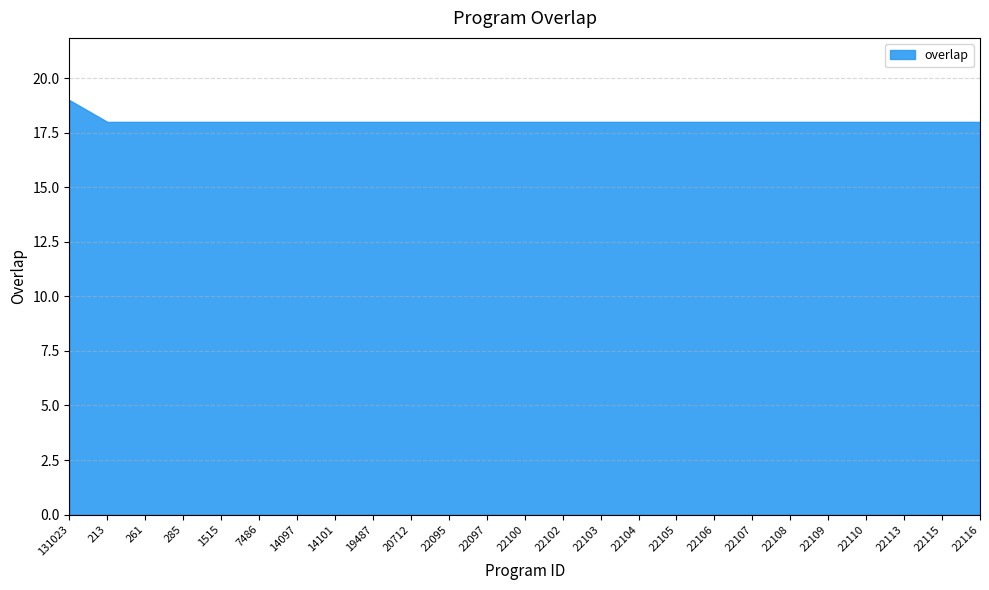

What is the smallest value displayed?

18